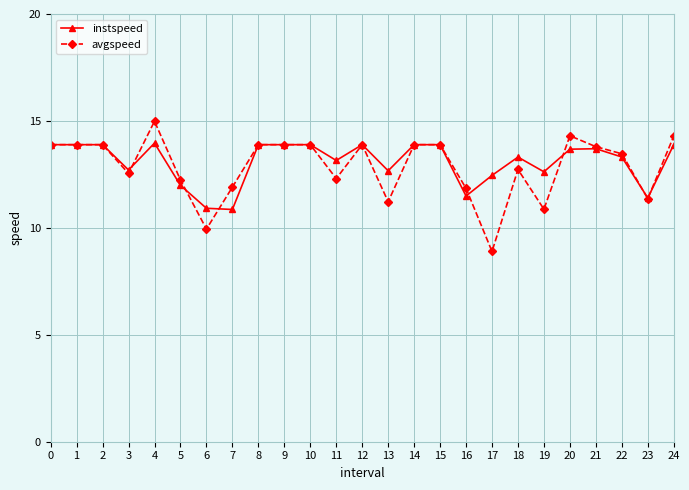

What is the value of the instspeed point at the 8th from the left?

10.9